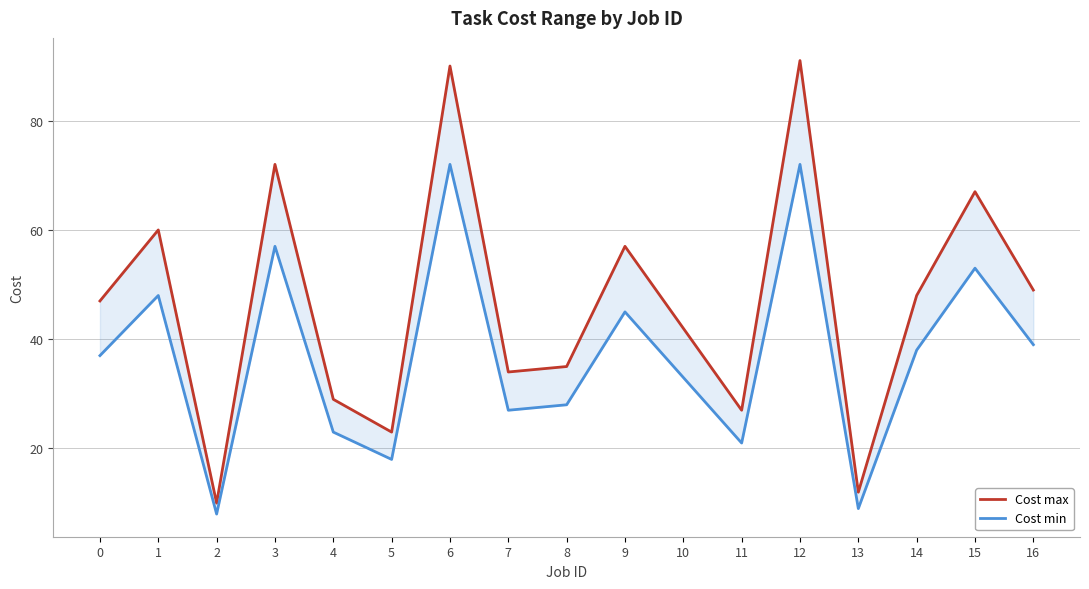

How many data points in Cost min are above 37?

8